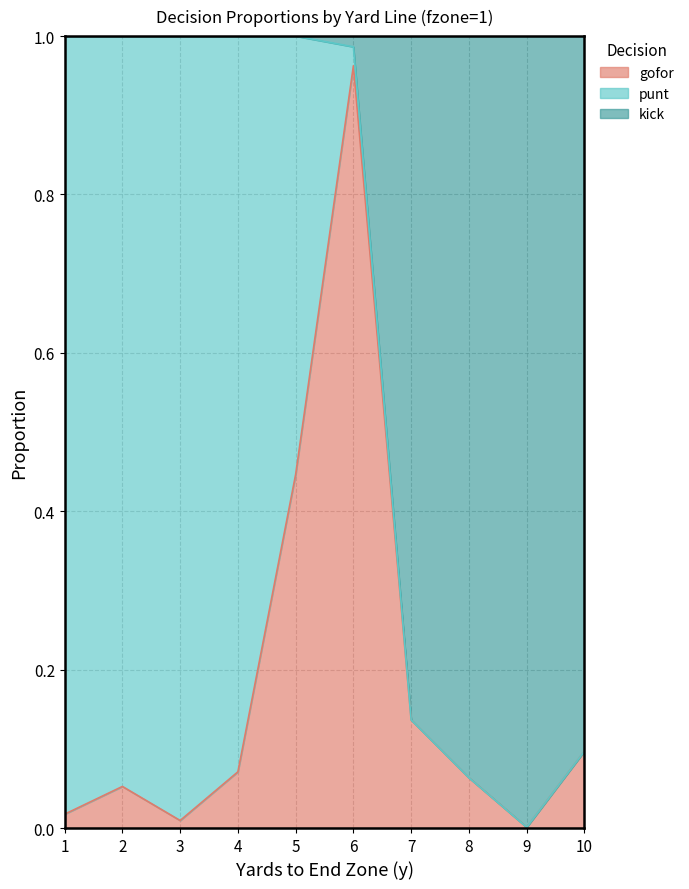

Which category has the highest value in the gofor series?

6